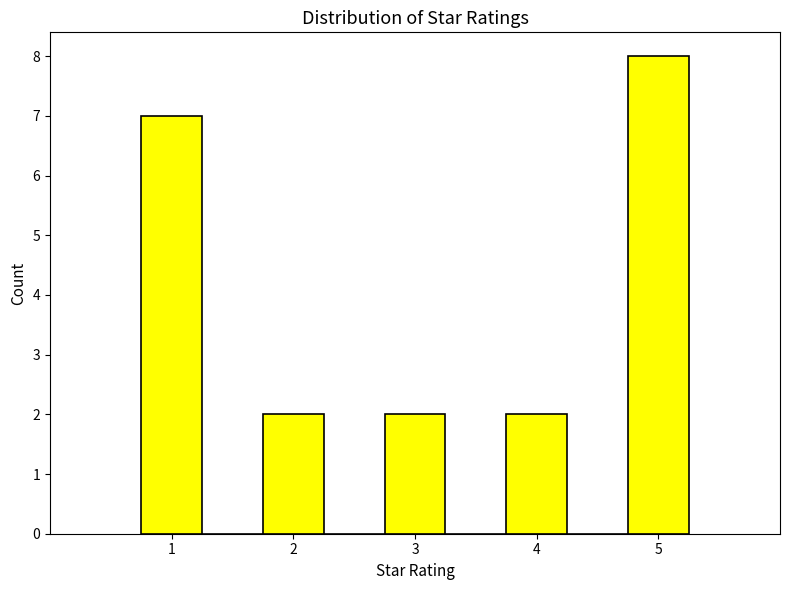

Reading left to right, list every bar in this chart as the range it spans on the x-axis followed by its height. Neither the bar edges nor the heights are printed on the chart, so give them approximately, as read against the axes.

0.75 to 1.25: 7
1.25 to 1.75: 0
1.75 to 2.25: 2
2.25 to 2.75: 0
2.75 to 3.25: 2
3.25 to 3.75: 0
3.75 to 4.25: 2
4.25 to 4.75: 0
4.75 to 5.25: 8